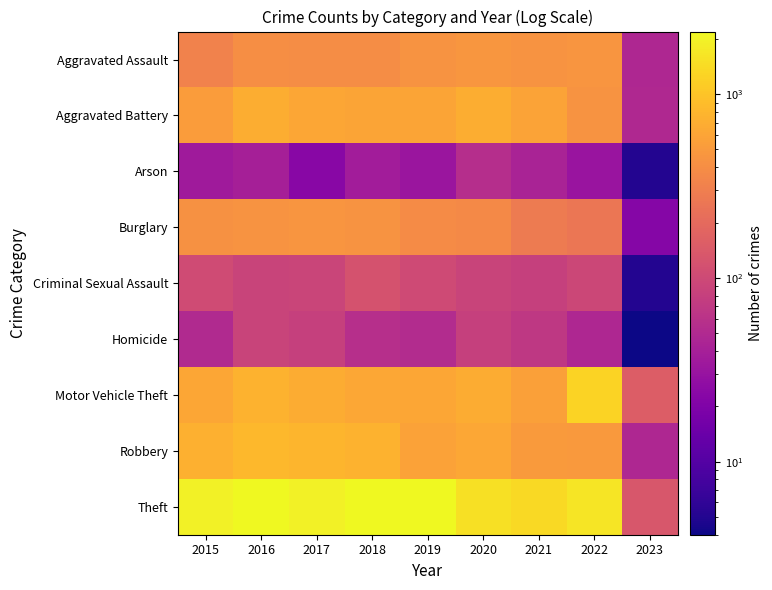

Which series changed the most between 2016 and 2022?

Motor Vehicle Theft